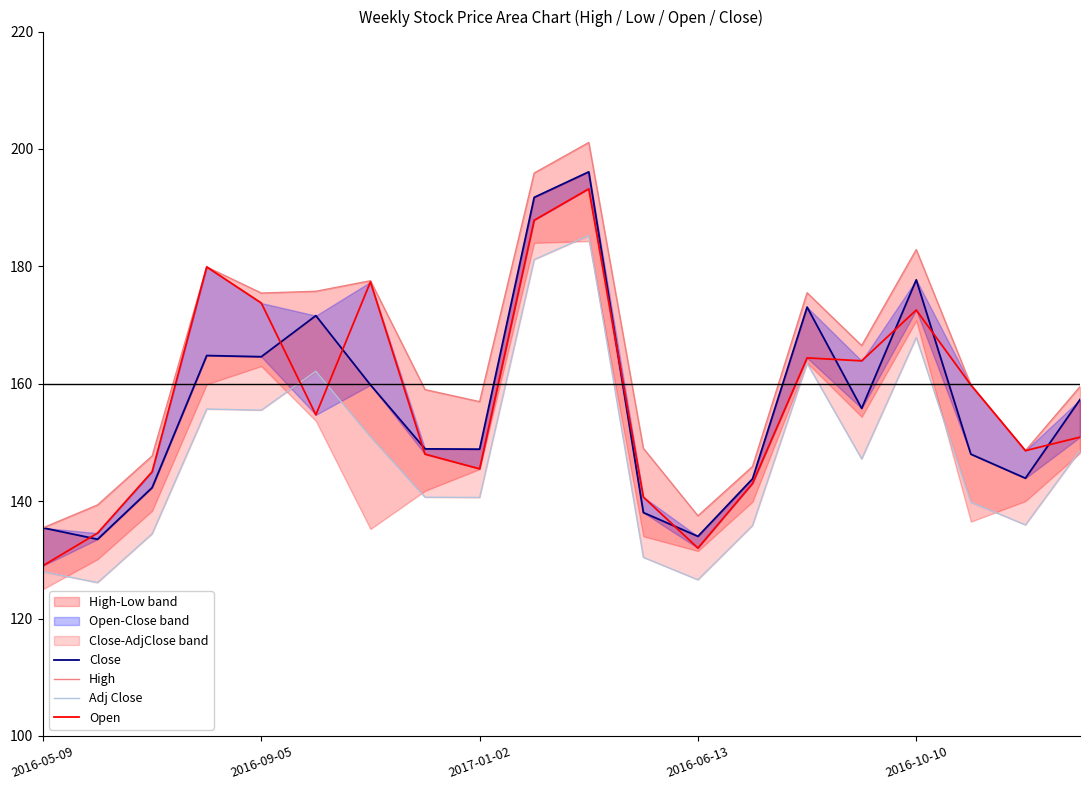

Which series changed the most between 10 and 16?

Open